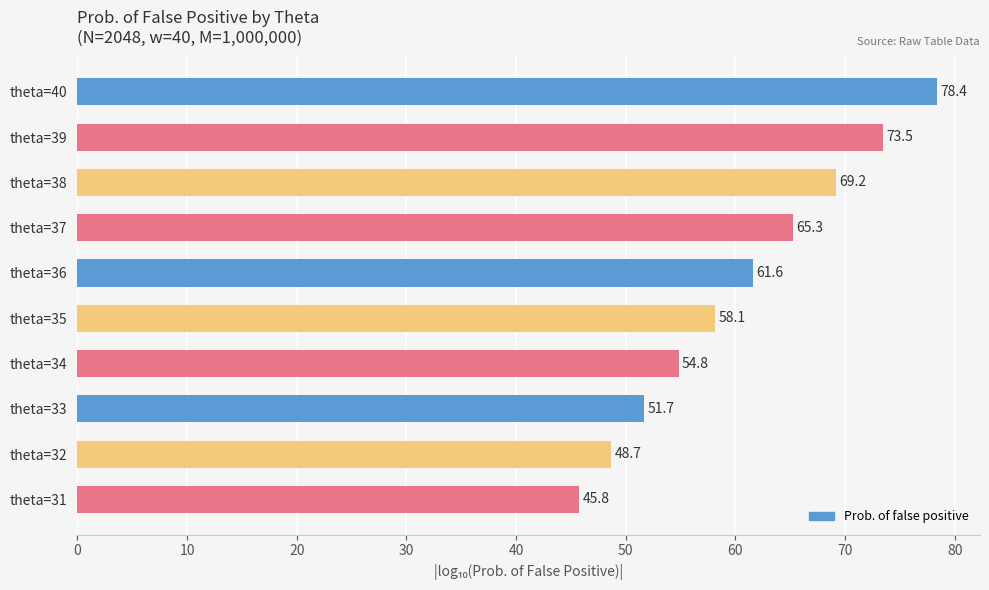

Does the chart contain any negative values?

No